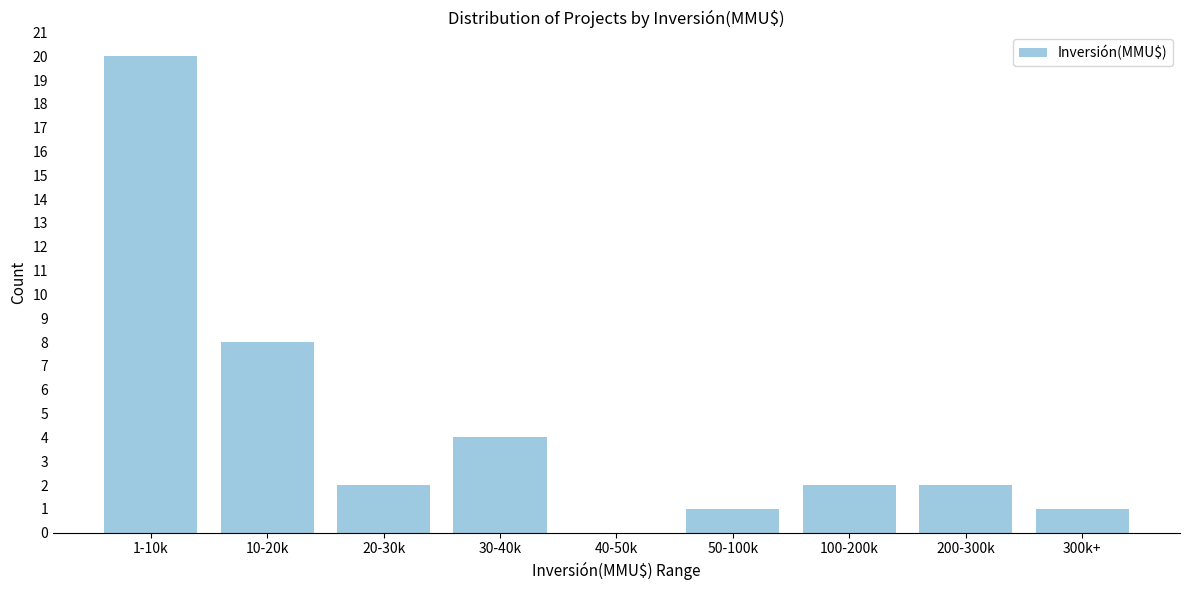

Reading left to right, transcribe all the data shown in this chart.

1-10k=20	10-20k=8	20-30k=2	30-40k=4	40-50k=0	50-100k=1	100-200k=2	200-300k=2	300k+=1